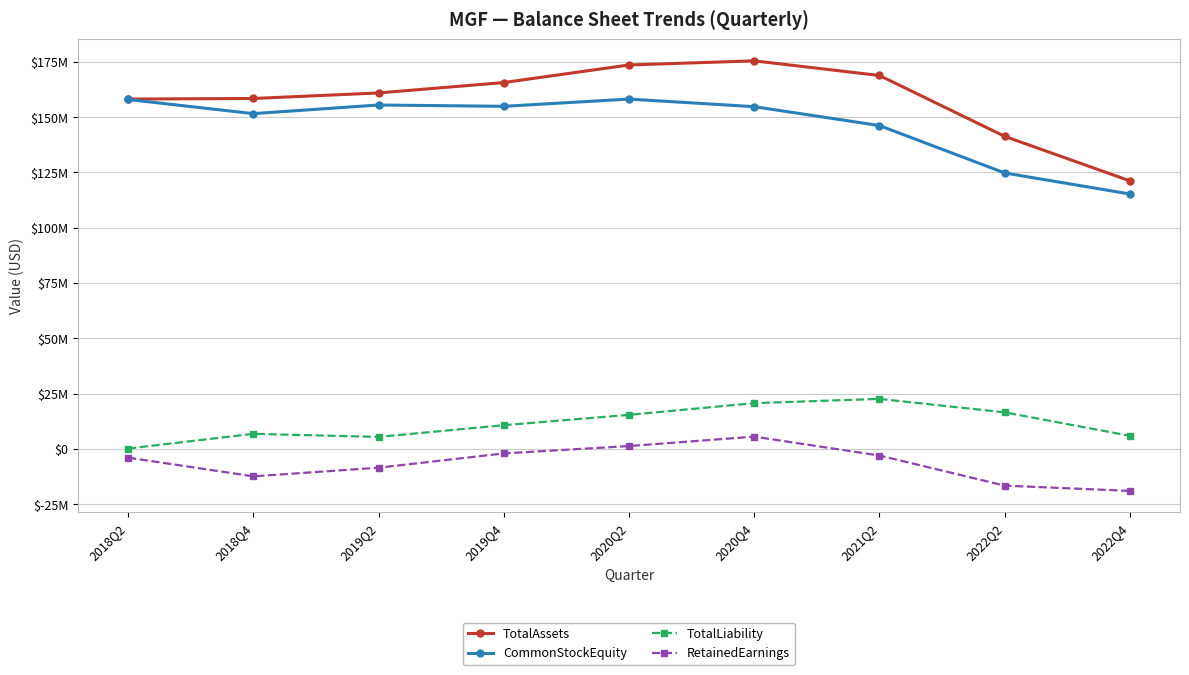

Which series has the largest range (max minus min)?

TotalAssets